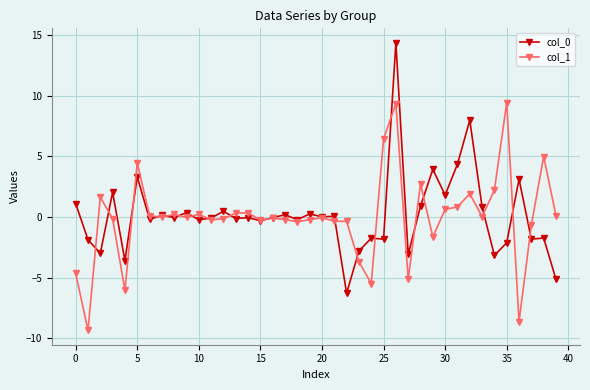

What is the sum of all col_0 values?

5.8